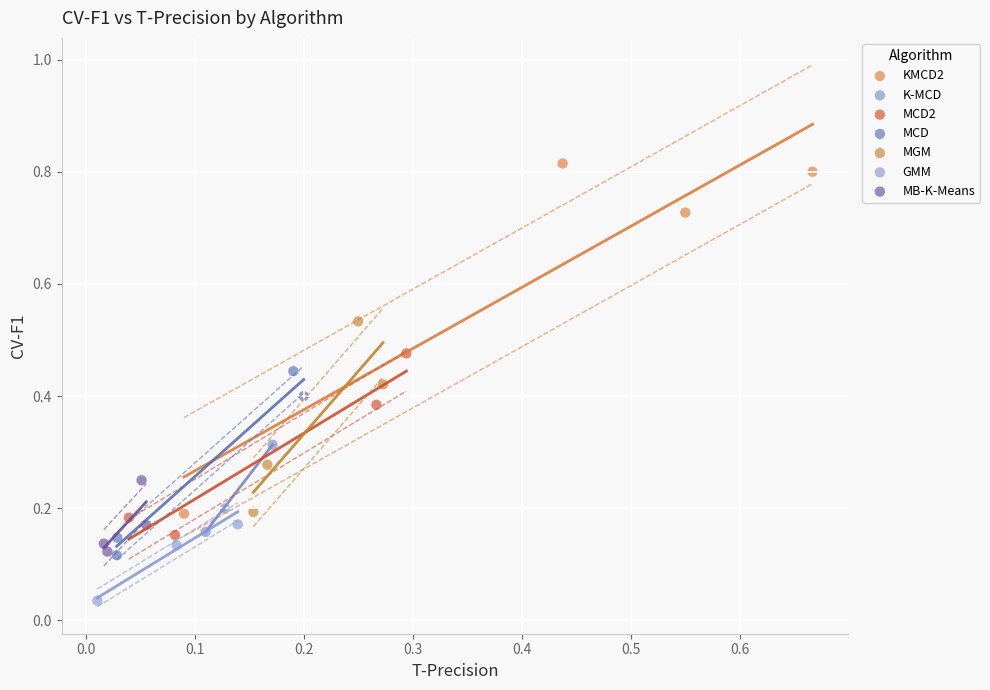

Which series has the widest spread of Y values?

KMCD2